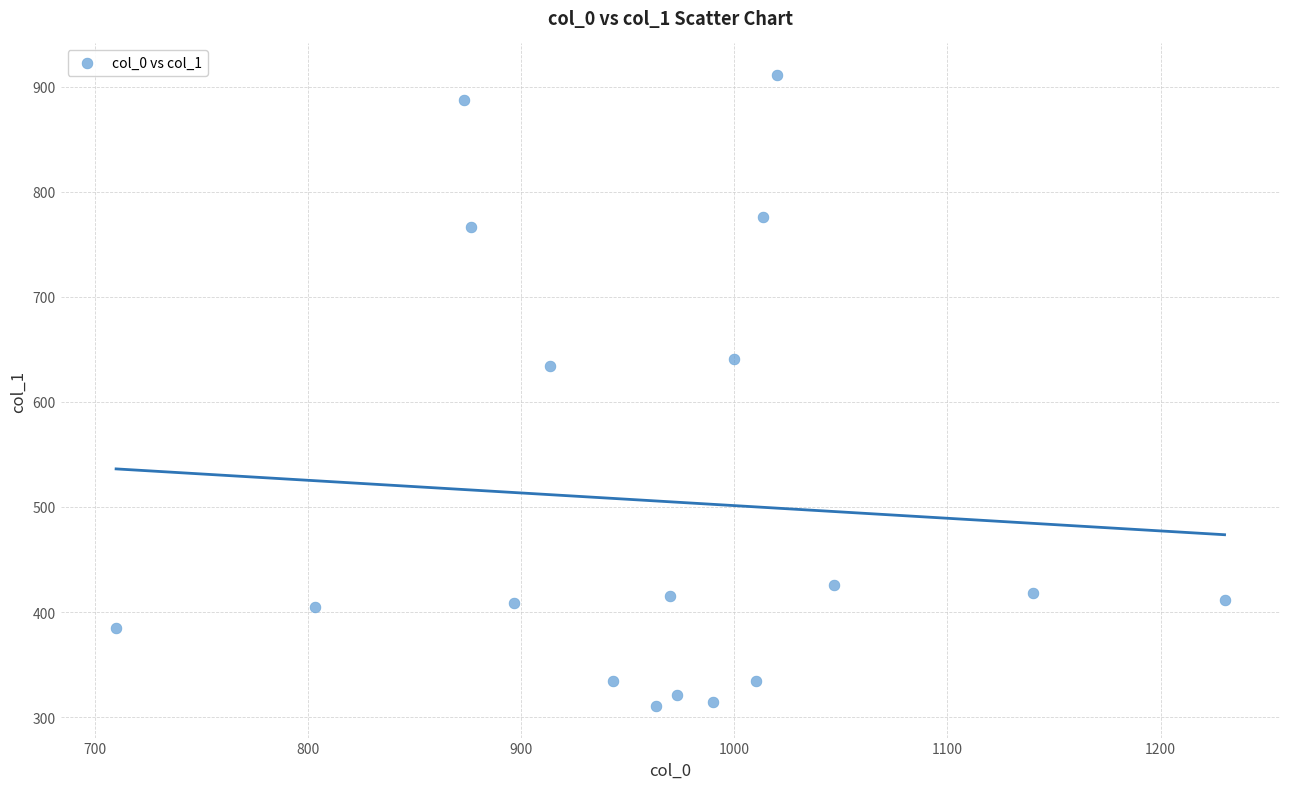

What Y value in the scatter plot is closest to 610?

634.5